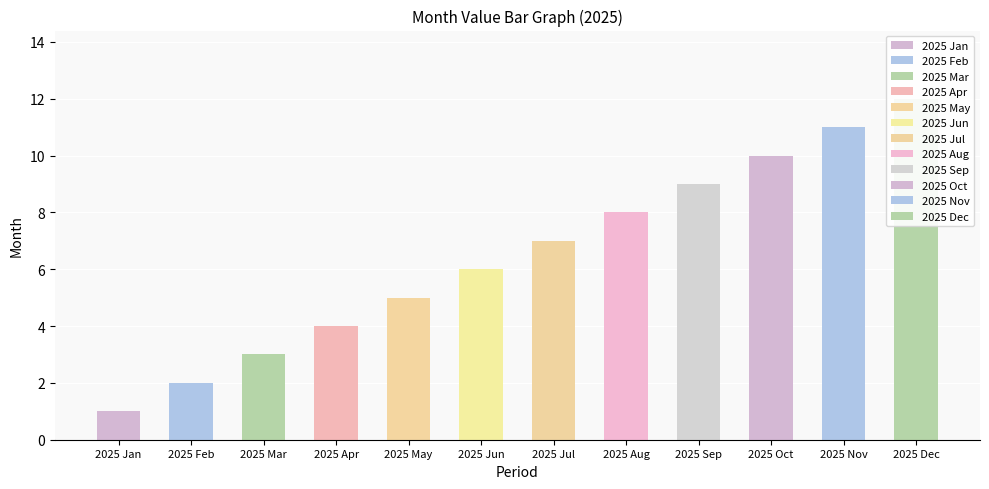

What is the label of the 9th bar from the left?

2025 Sep